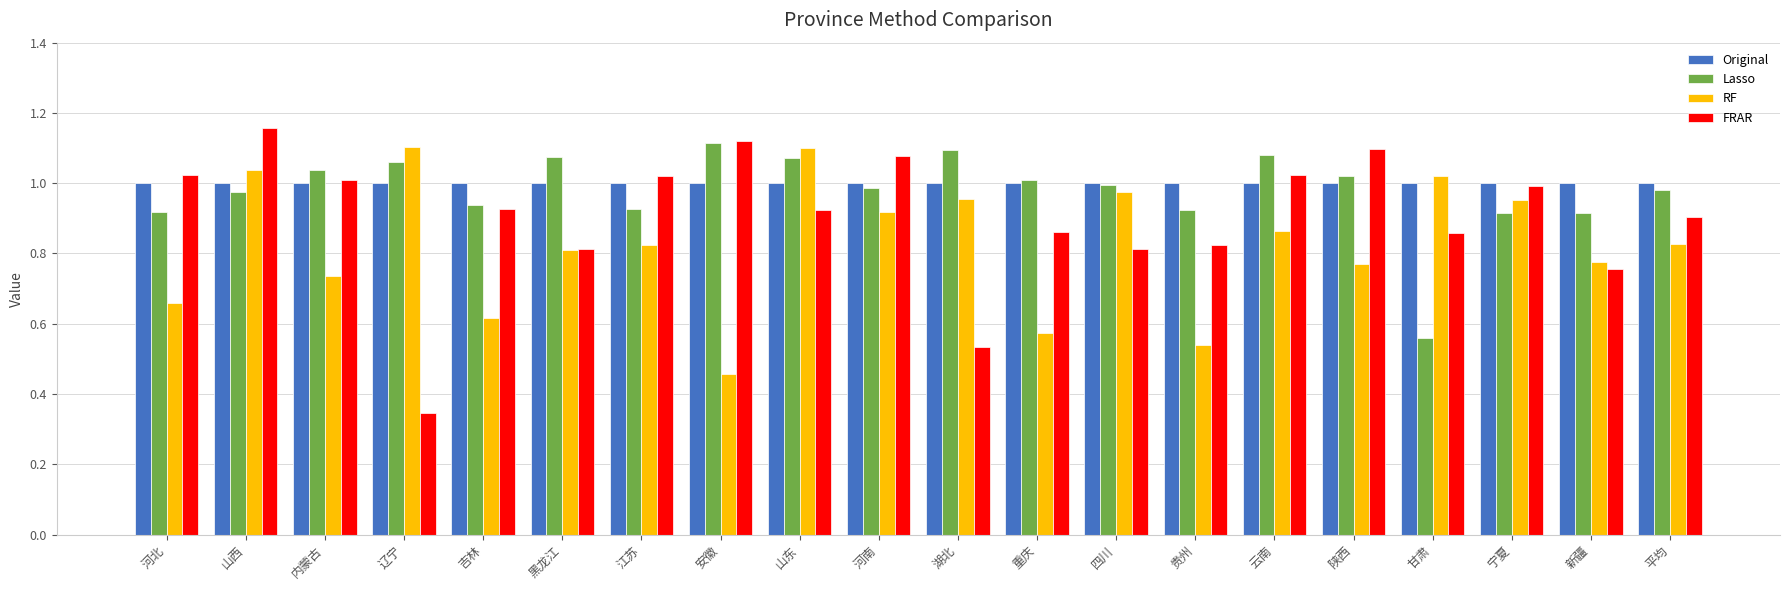

Which series has the largest total across all categories?

Original